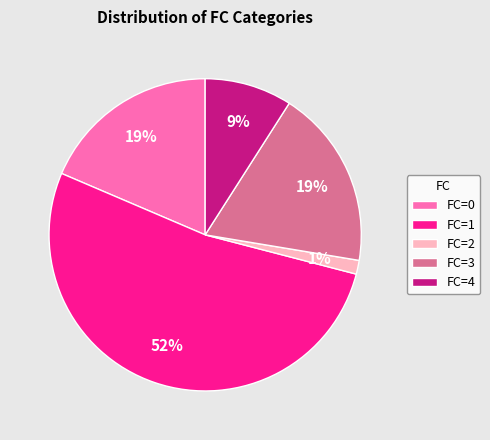

What percentage is the FC=2 slice, to the nearest percent?

1%